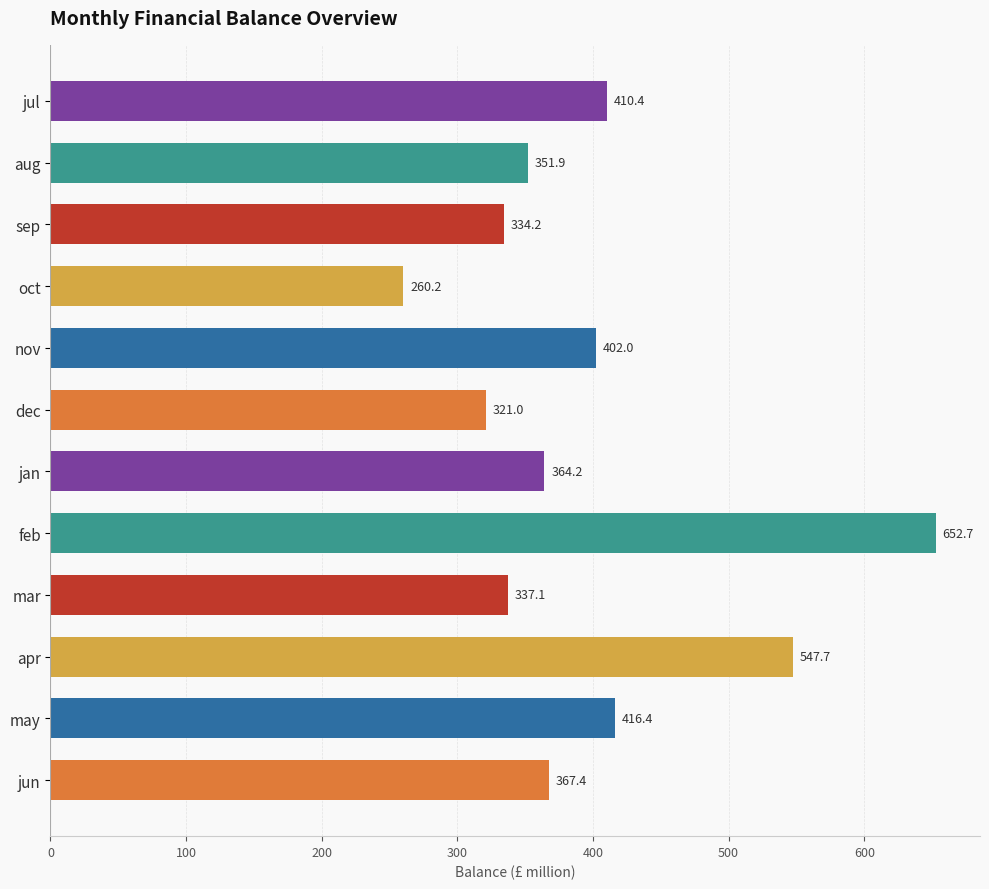

What is the difference between the maximum and second lowest values?

331.7